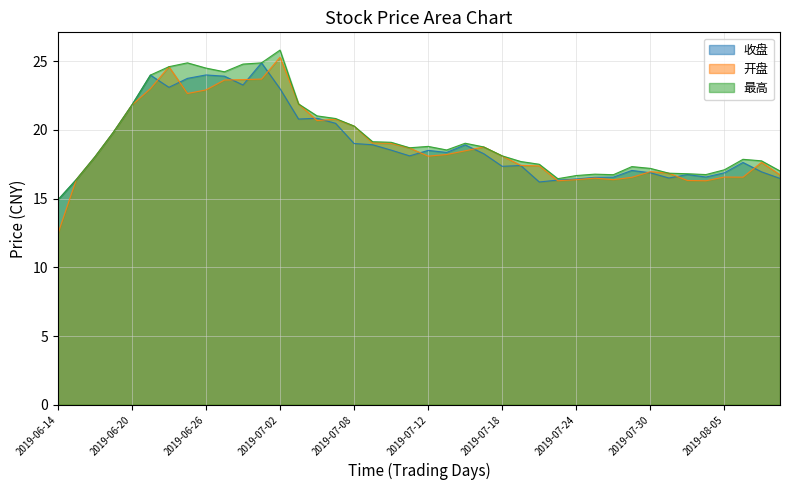

Rank the categories by 最高 value from lowest to highest.

2019-06-14, 2019-06-17, 2019-07-23, 2019-07-24, 2019-07-26, 2019-08-02, 2019-07-25, 2019-08-01, 2019-07-31, 2019-08-08, 2019-08-05, 2019-07-30, 2019-07-29, 2019-07-22, 2019-07-19, 2019-08-07, 2019-08-06, 2019-06-18, 2019-07-18, 2019-07-15, 2019-07-11, 2019-07-17, 2019-07-12, 2019-07-16, 2019-07-10, 2019-07-09, 2019-06-19, 2019-07-08, 2019-07-05, 2019-07-04, 2019-06-20, 2019-07-03, 2019-06-21, 2019-06-27, 2019-06-26, 2019-06-24, 2019-06-28, 2019-06-25, 2019-07-01, 2019-07-02